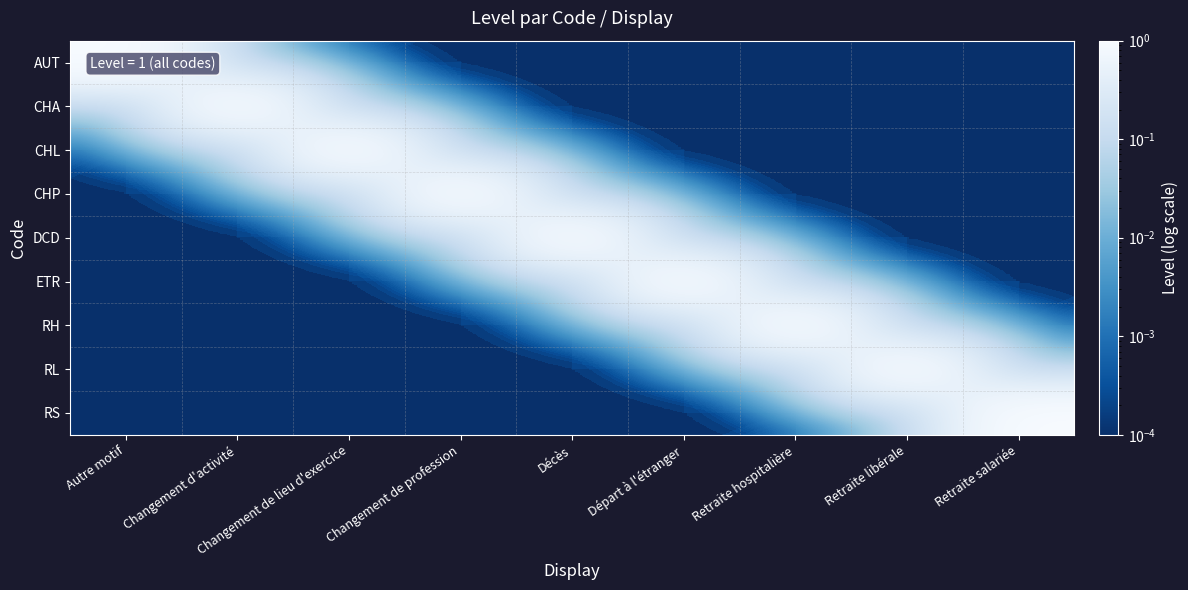

Reading right to left, list all the values displayed in this chart.

AUT: Retraite salariée=0.0	Retraite libérale=0.0	Retraite hospitalière=0.0	Départ à l'étranger=0.0	Décès=0.0	Changement de profession=0.0	Changement de lieu d'exercice=0.0	Changement d'activité=0.0	Autre motif=1.0
CHA: Retraite salariée=0.0	Retraite libérale=0.0	Retraite hospitalière=0.0	Départ à l'étranger=0.0	Décès=0.0	Changement de profession=0.0	Changement de lieu d'exercice=0.0	Changement d'activité=1.0	Autre motif=0.0
CHL: Retraite salariée=0.0	Retraite libérale=0.0	Retraite hospitalière=0.0	Départ à l'étranger=0.0	Décès=0.0	Changement de profession=0.0	Changement de lieu d'exercice=1.0	Changement d'activité=0.0	Autre motif=0.0
CHP: Retraite salariée=0.0	Retraite libérale=0.0	Retraite hospitalière=0.0	Départ à l'étranger=0.0	Décès=0.0	Changement de profession=1.0	Changement de lieu d'exercice=0.0	Changement d'activité=0.0	Autre motif=0.0
DCD: Retraite salariée=0.0	Retraite libérale=0.0	Retraite hospitalière=0.0	Départ à l'étranger=0.0	Décès=1.0	Changement de profession=0.0	Changement de lieu d'exercice=0.0	Changement d'activité=0.0	Autre motif=0.0
ETR: Retraite salariée=0.0	Retraite libérale=0.0	Retraite hospitalière=0.0	Départ à l'étranger=1.0	Décès=0.0	Changement de profession=0.0	Changement de lieu d'exercice=0.0	Changement d'activité=0.0	Autre motif=0.0
RH: Retraite salariée=0.0	Retraite libérale=0.0	Retraite hospitalière=1.0	Départ à l'étranger=0.0	Décès=0.0	Changement de profession=0.0	Changement de lieu d'exercice=0.0	Changement d'activité=0.0	Autre motif=0.0
RL: Retraite salariée=0.0	Retraite libérale=1.0	Retraite hospitalière=0.0	Départ à l'étranger=0.0	Décès=0.0	Changement de profession=0.0	Changement de lieu d'exercice=0.0	Changement d'activité=0.0	Autre motif=0.0
RS: Retraite salariée=1.0	Retraite libérale=0.0	Retraite hospitalière=0.0	Départ à l'étranger=0.0	Décès=0.0	Changement de profession=0.0	Changement de lieu d'exercice=0.0	Changement d'activité=0.0	Autre motif=0.0